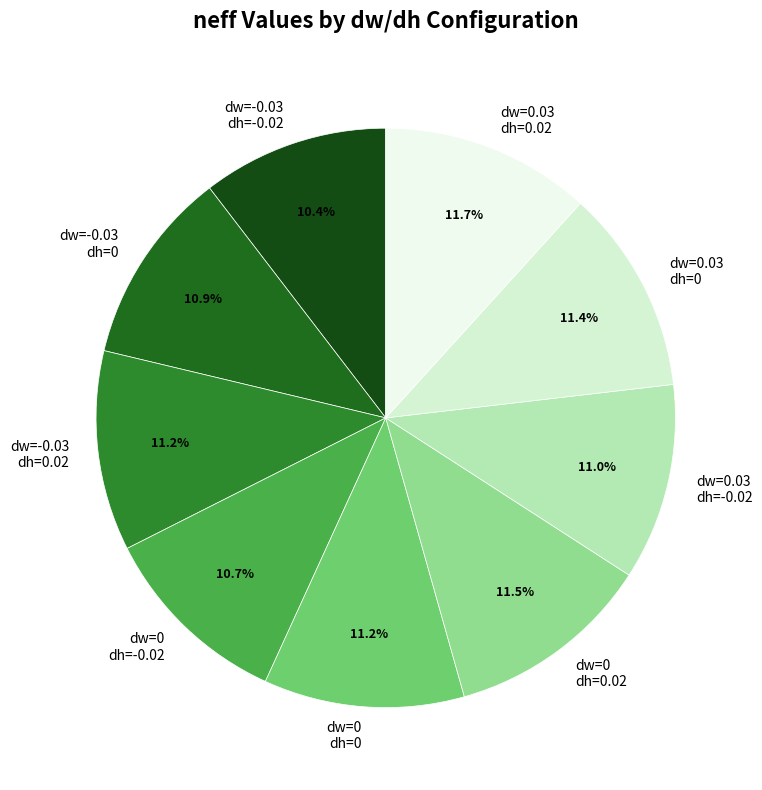

Approximately how many times larger is the value at dw=0.03 dh=-0.02 compared to dw=0 dh=-0.02?

1.0